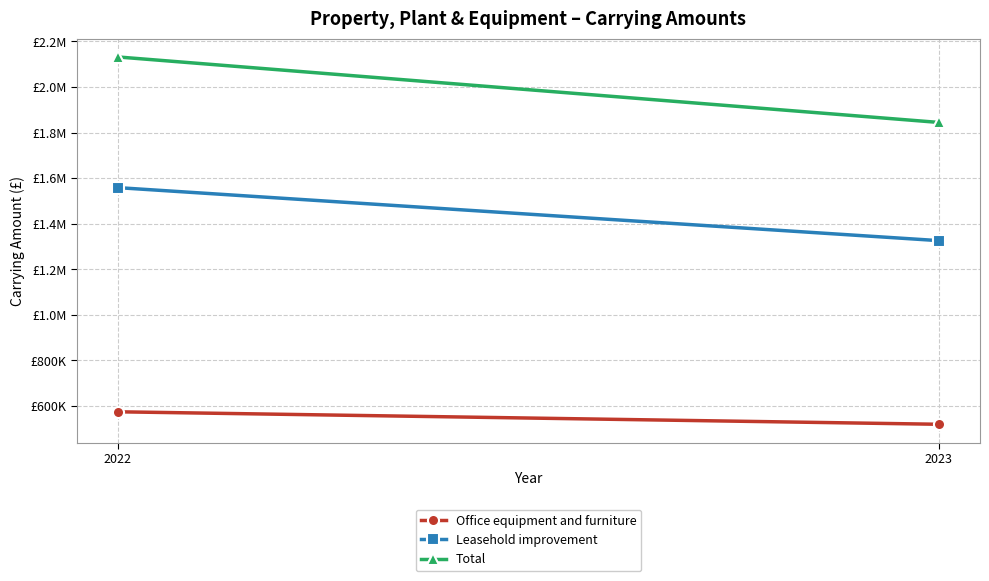

What is the spread (max minus min) of values at 2023?

1325362